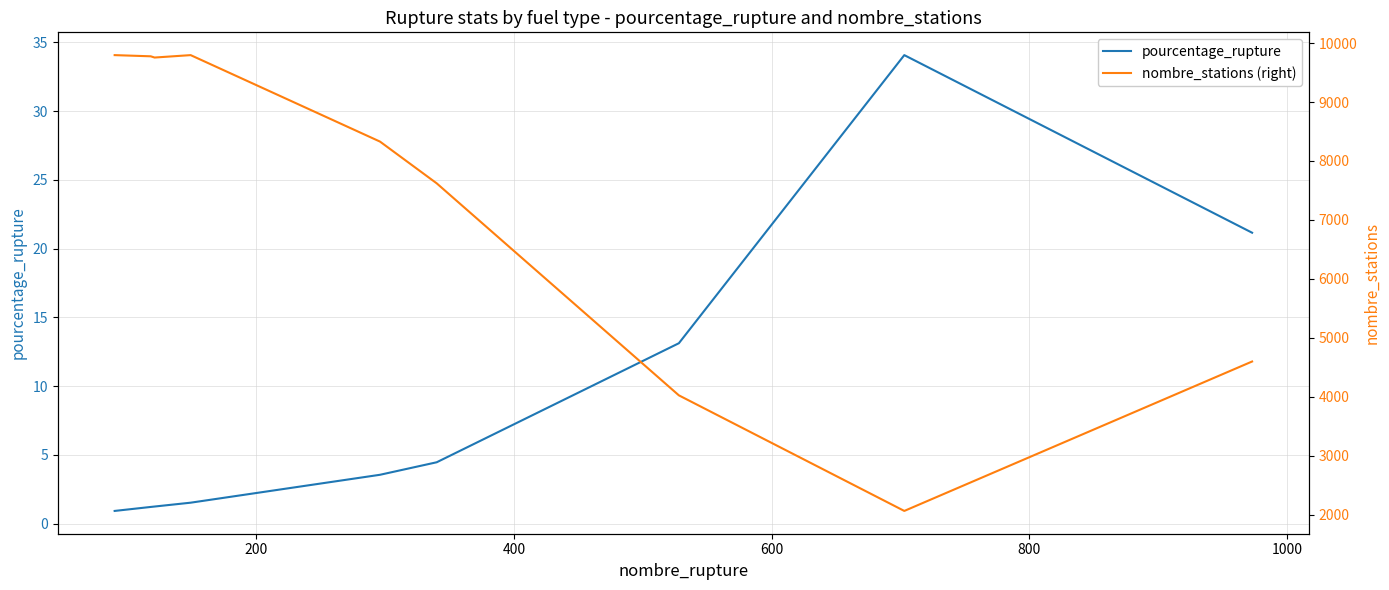

Is the value of pourcentage_rupture at 800 greater than the value of nombre_stations (right) at 400?

No